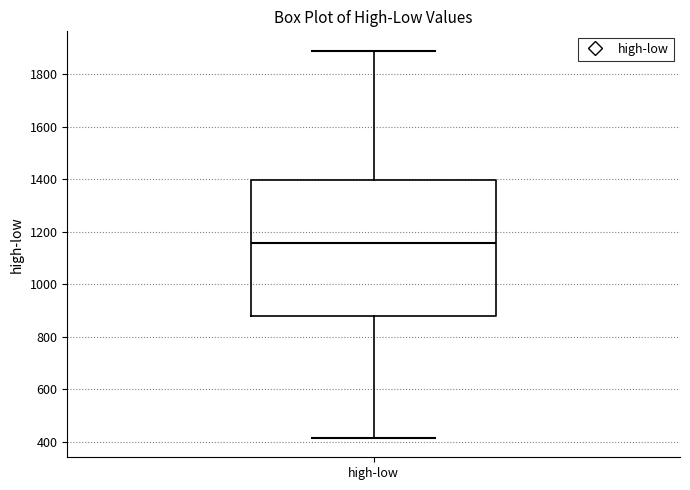

Transcribe this box plot: give where the median line is, the range the box spans, and where the two whiskers end, as read against the y-axis. The values are not printed on the chart, so give them approximately, as read against the axis.

median 1160, box 880 to 1400, whiskers 420 to 1880